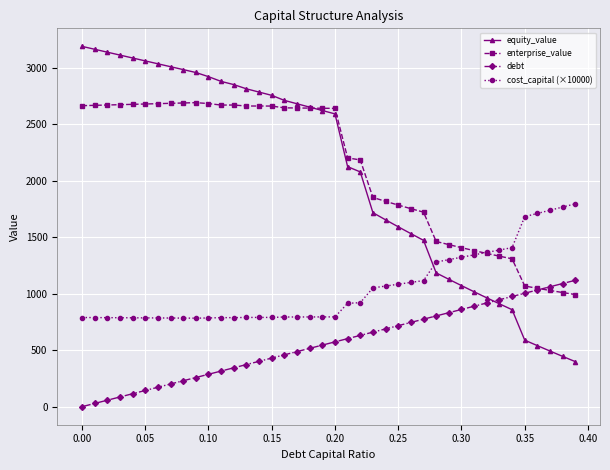

How many intersections are there between equity_value and cost_capital (×10000)?

1